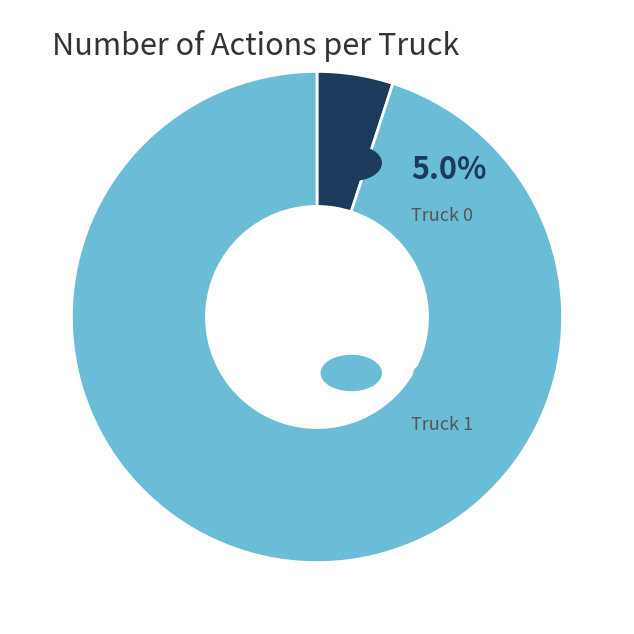

Is the sum of Truck 1 and Truck 0 greater than half?

Yes